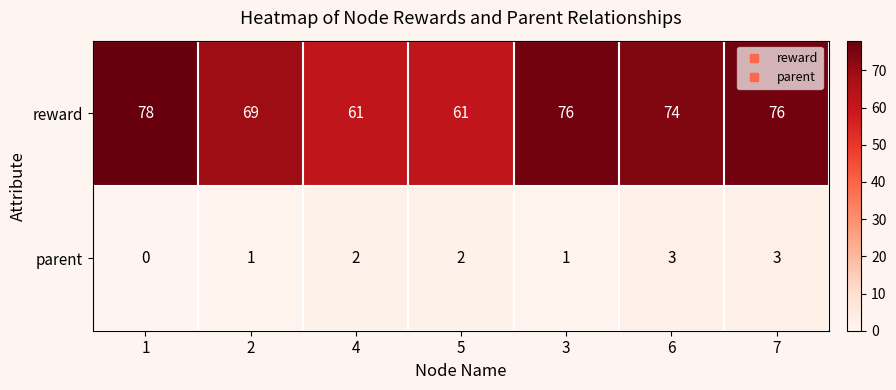

What is the sum of the reward values at 4 and 6?

135